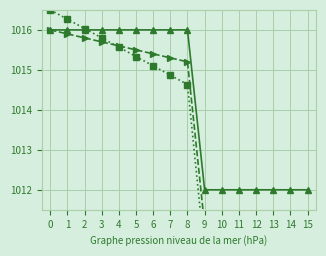

Between 0 and 11, which series saw the biggest shift?

col_1_c